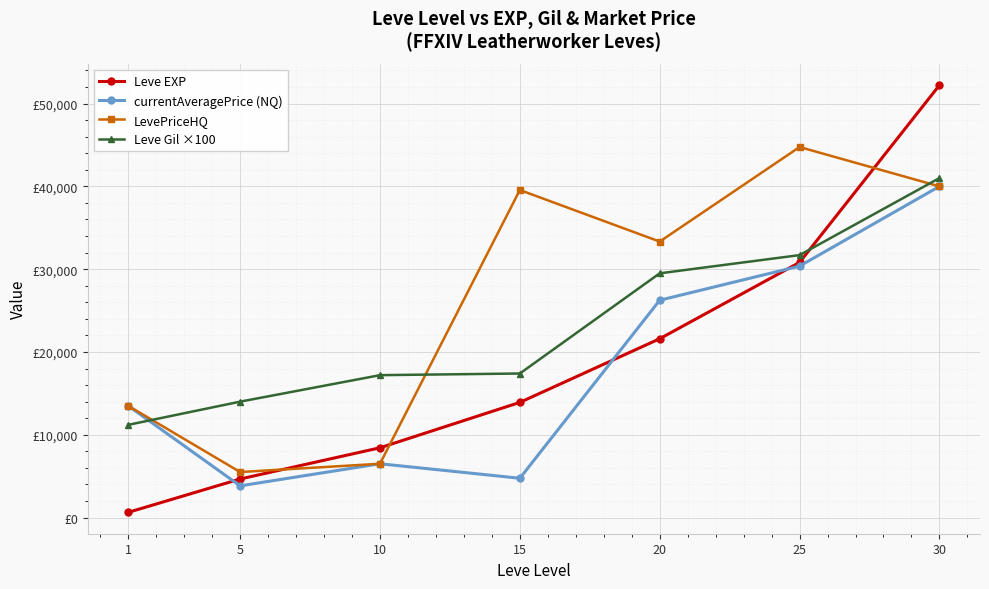

What is the value of the Leve EXP point at the 7th from the left?

52220